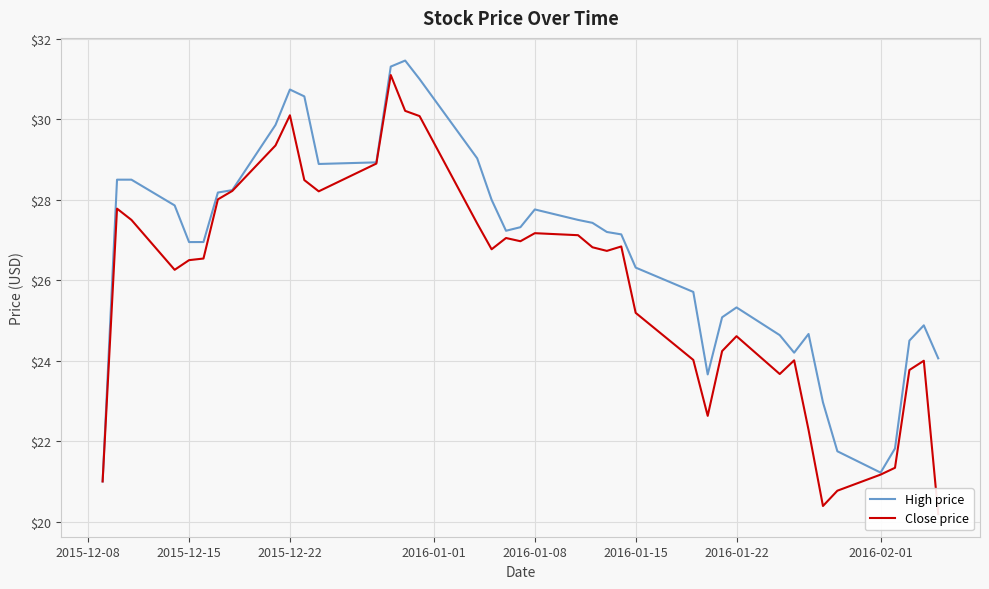

True or false: High price has a value of 30.7 at 2015-12-22.

True